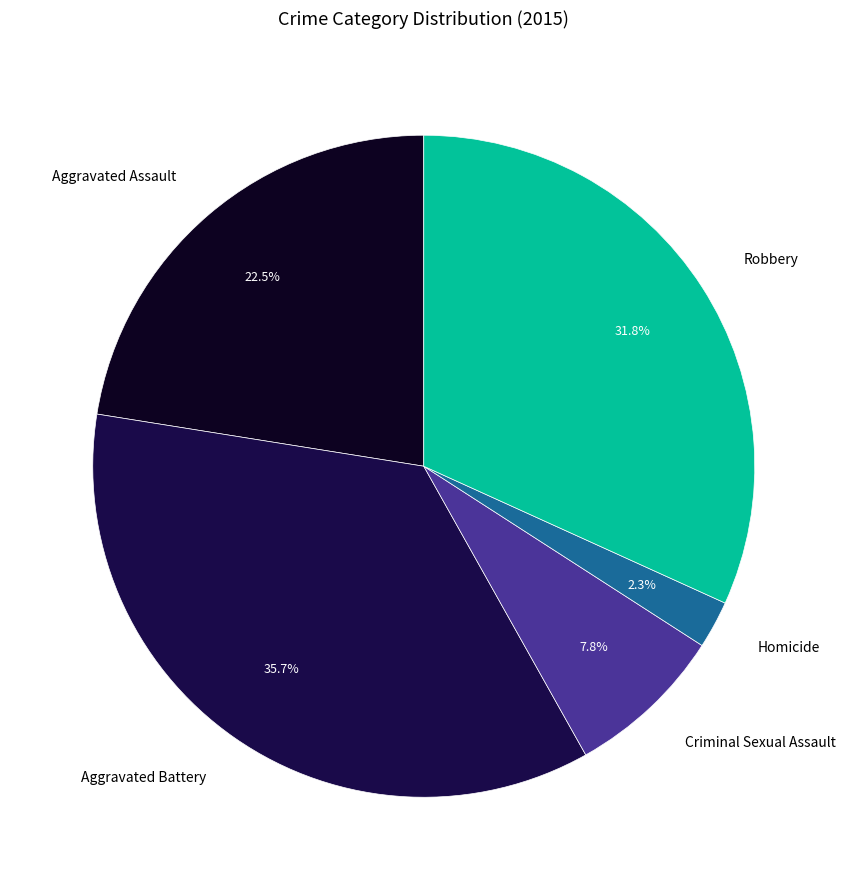

Is it true that Criminal Sexual Assault is 2% of the pie?

False